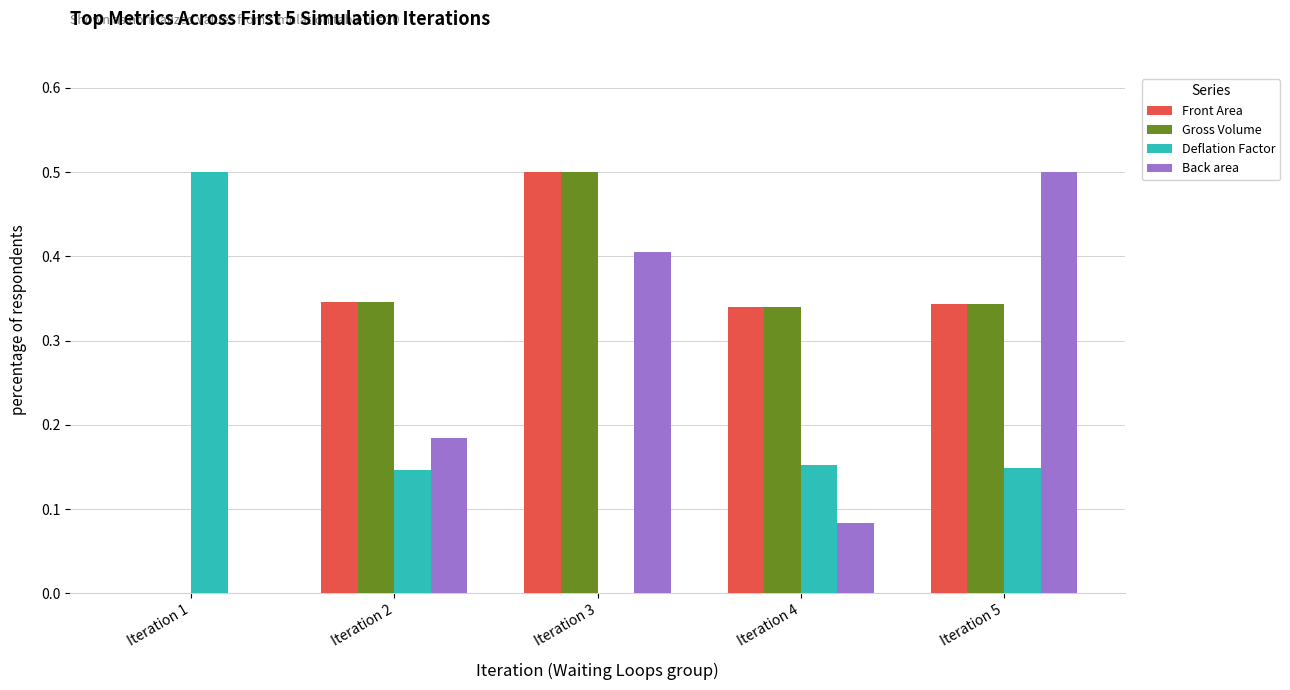

What is the sum of all Front Area values?

1.5